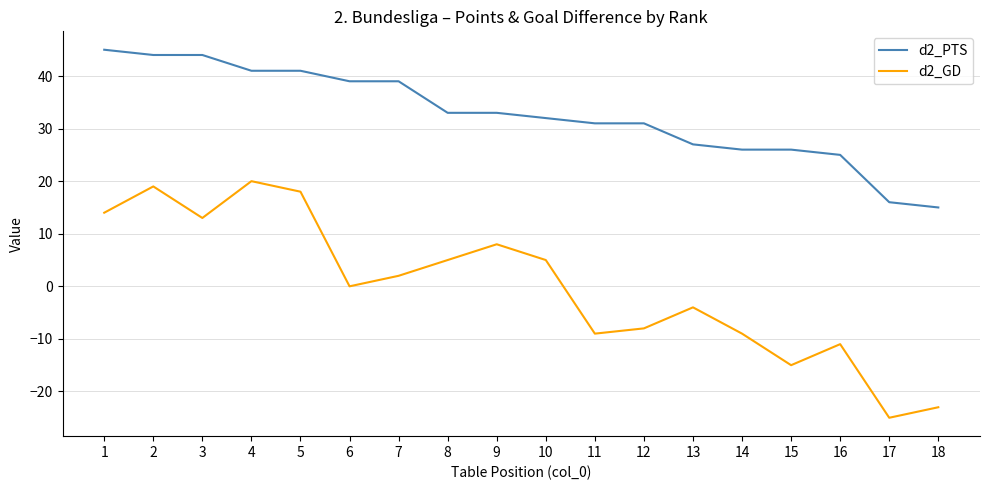

Where does the d2_GD series first go above 2?

1